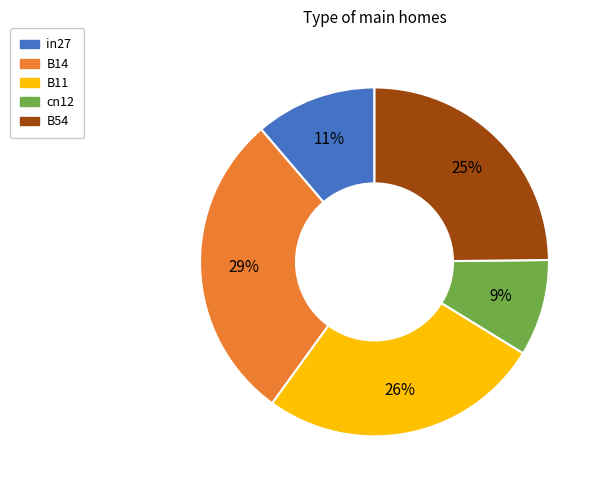

What is the smallest slice in the pie chart?

cn12